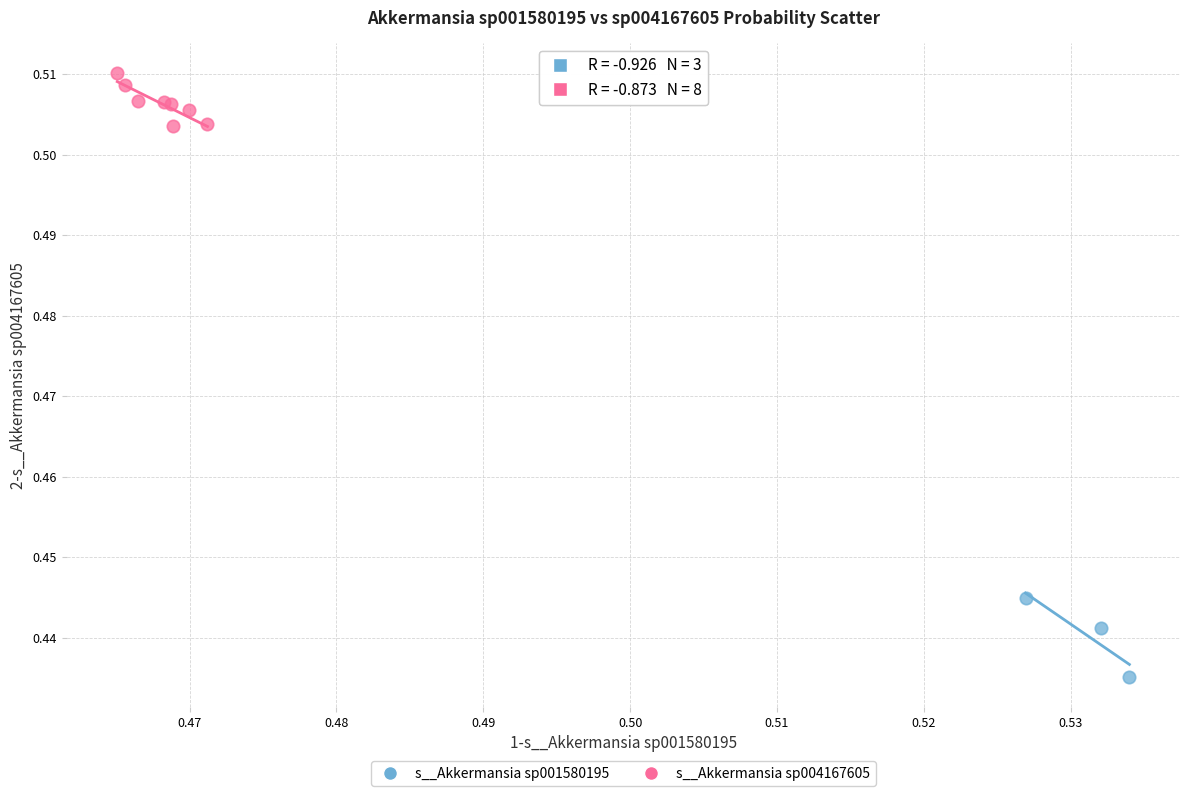

Which series reaches the maximum Y coordinate?

s__Akkermansia sp004167605